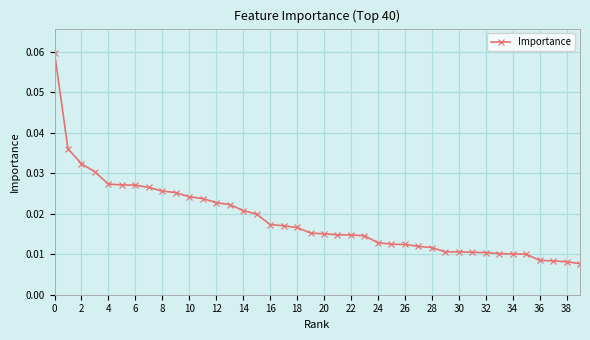

How many values are between 0 and 1?

40